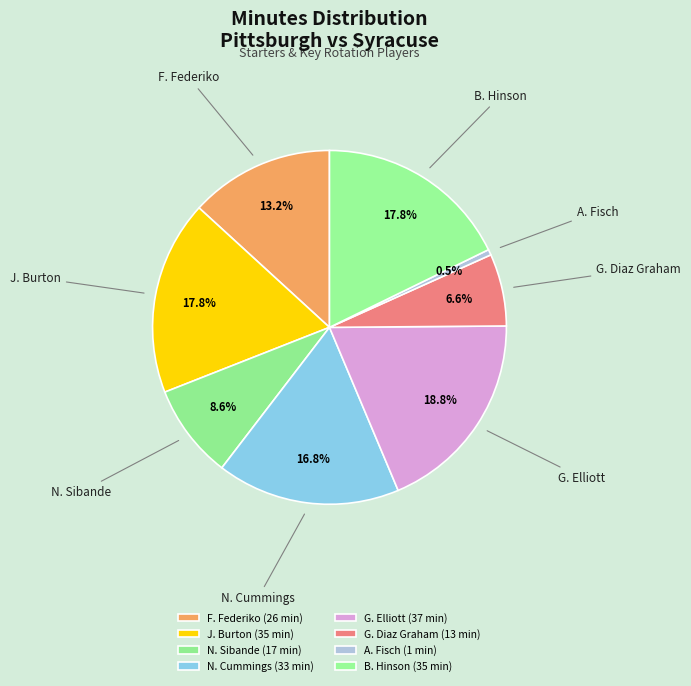

To the nearest percent, what percentage of the pie is N. Cummings?

17%